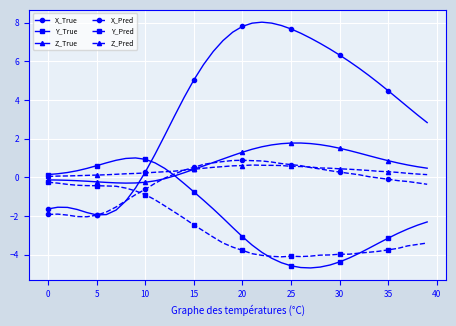

Is this an area chart (filled region under the line)?

No